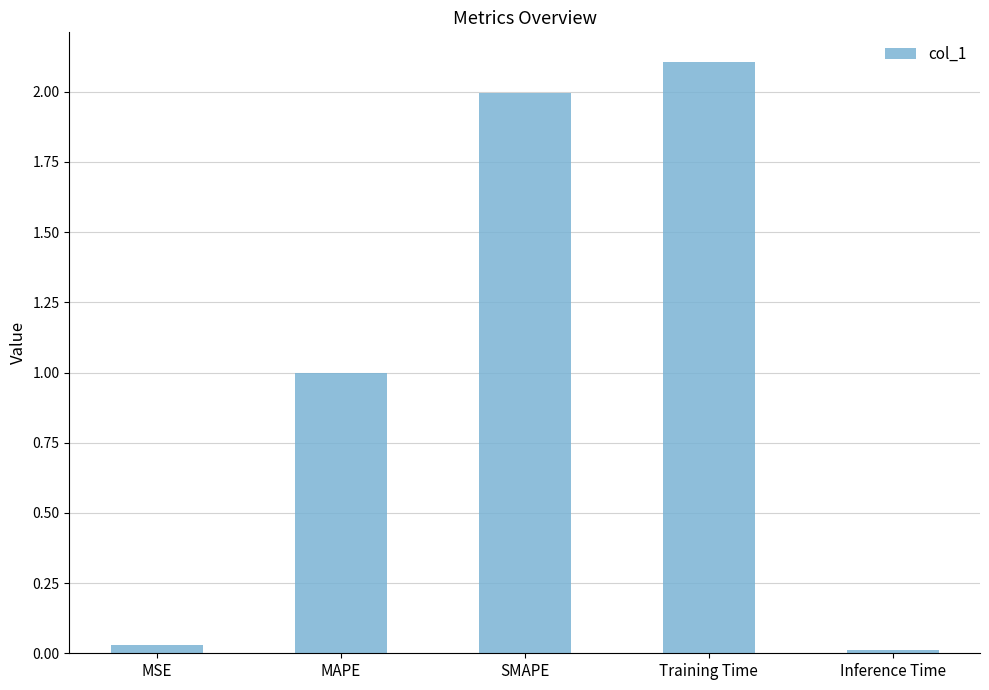

Between MAPE and MSE, which is larger?

MAPE